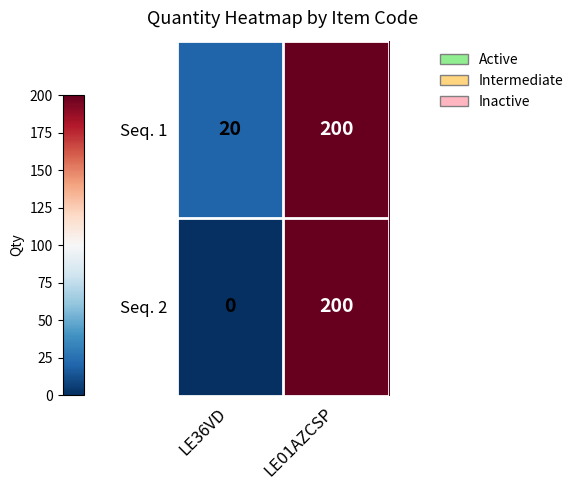

Reading left to right, transcribe all the data shown in this chart.

Seq. 1: 20	200
Seq. 2: 0	200